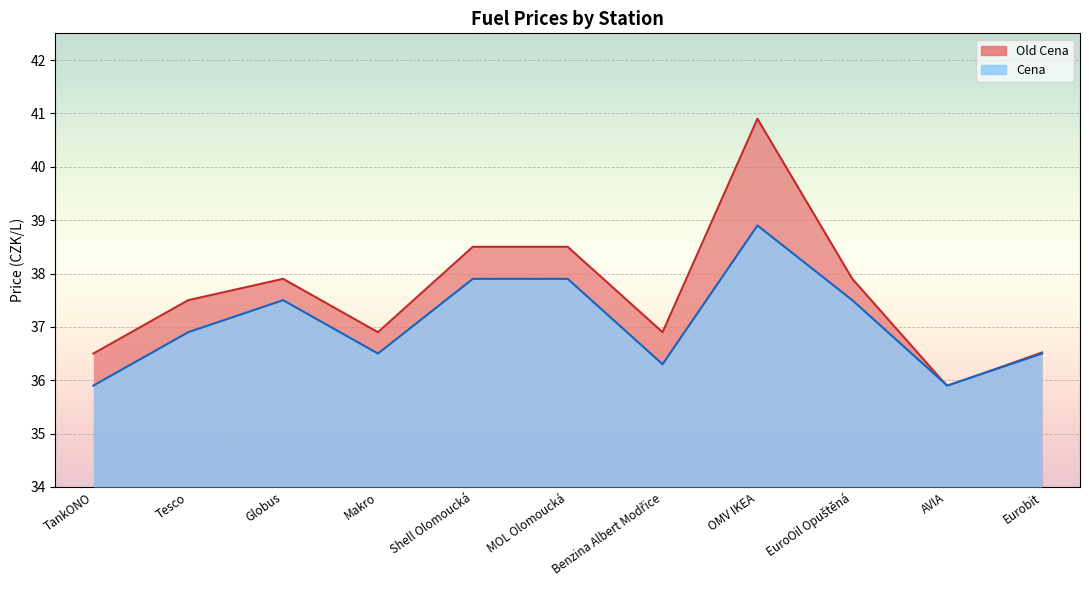

Is the value of Old Cena at Globus greater than the value of Cena at Eurobit?

Yes